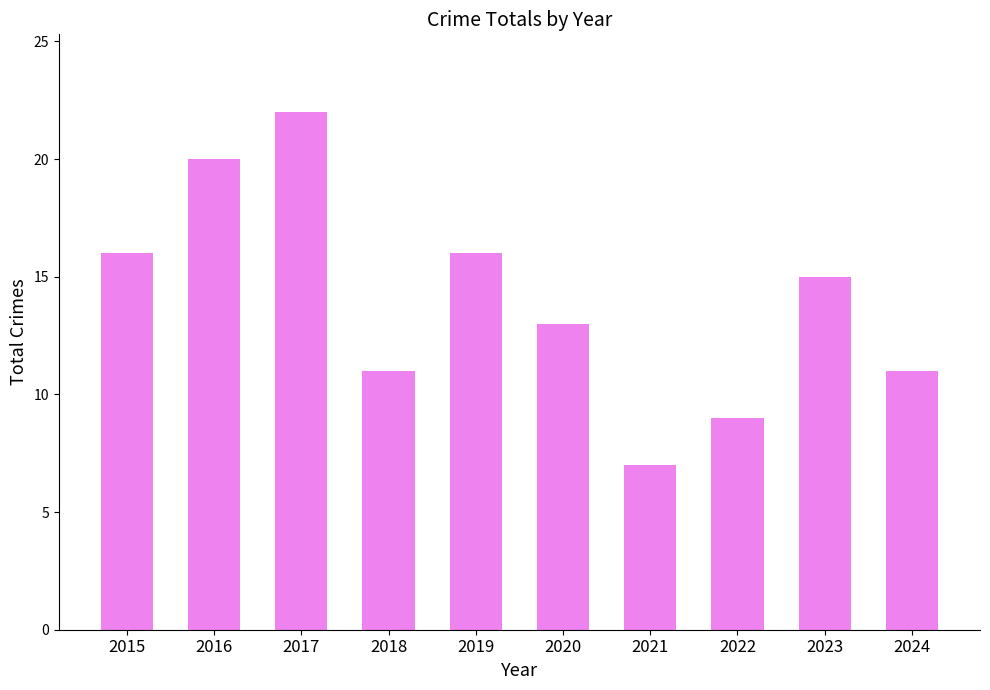

How many values are below 15?

5